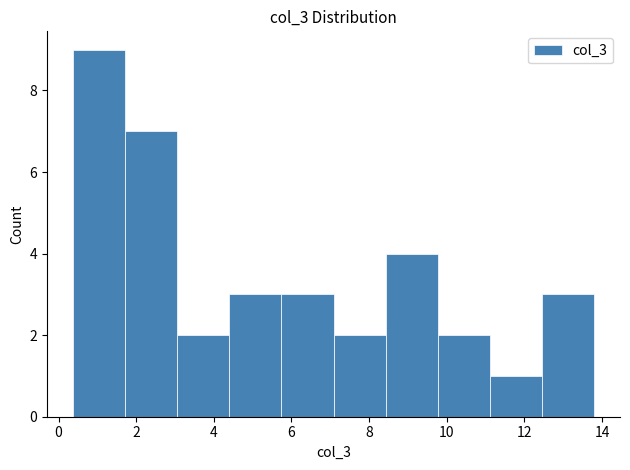

What is the height of the bar covering 9.8 to 11.2 on the x-axis? Neither the bar edges nor the heights are printed on the chart, so give them approximately, as read against the axes.

2